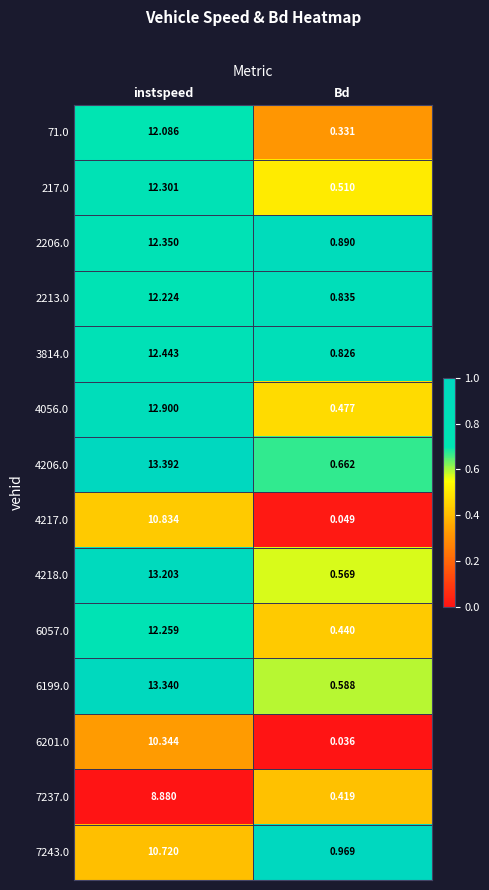

At which label does 6199.0 reach its peak?

instspeed